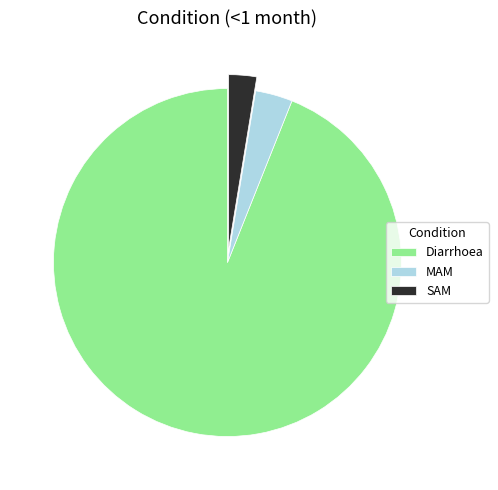

How many slices are in this pie chart?

3